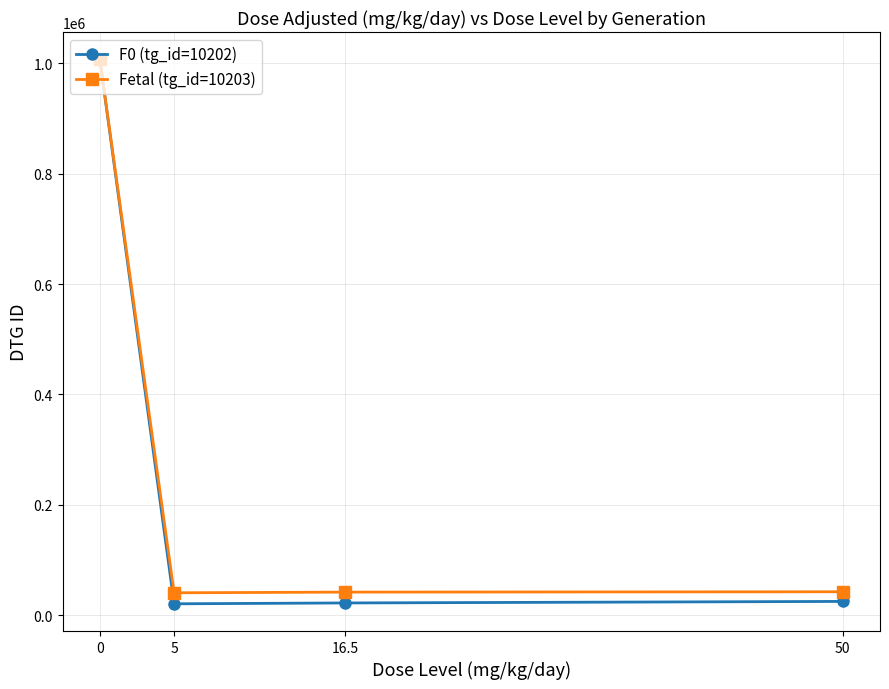

The value of Fetal (tg_id=10203) at 0 is 581406. True or false?

False